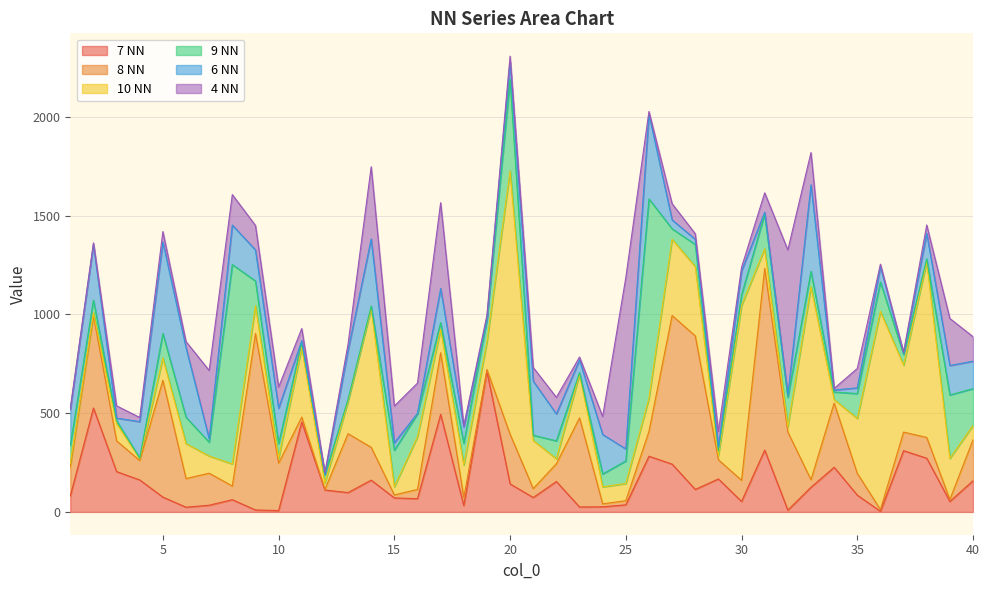

The 10 NN series shows 42 at 10. True or false?

False